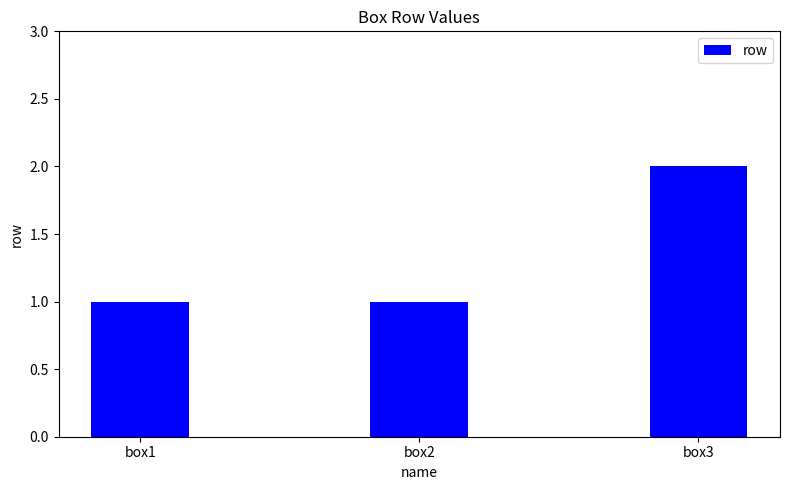

Reading right to left, extract all data points from this chart.

box3=2	box2=1	box1=1